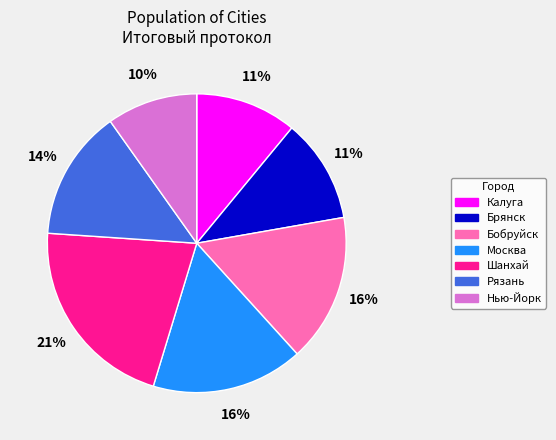

Which has a higher value, Брянск or Нью-Йорк?

Брянск